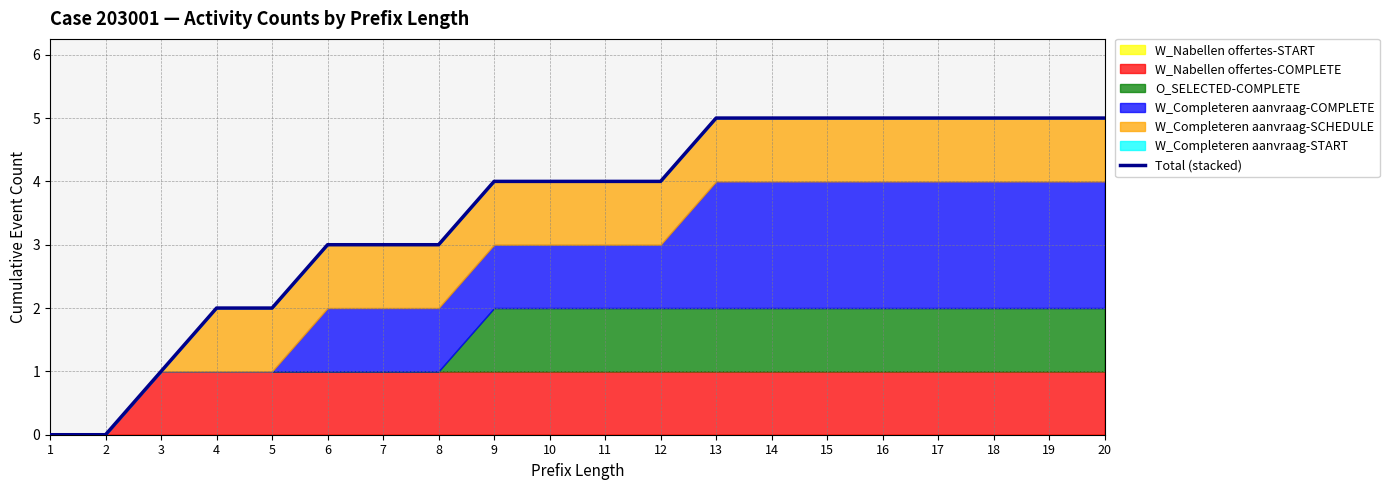

Is it true that the value at 18 is 5?

True